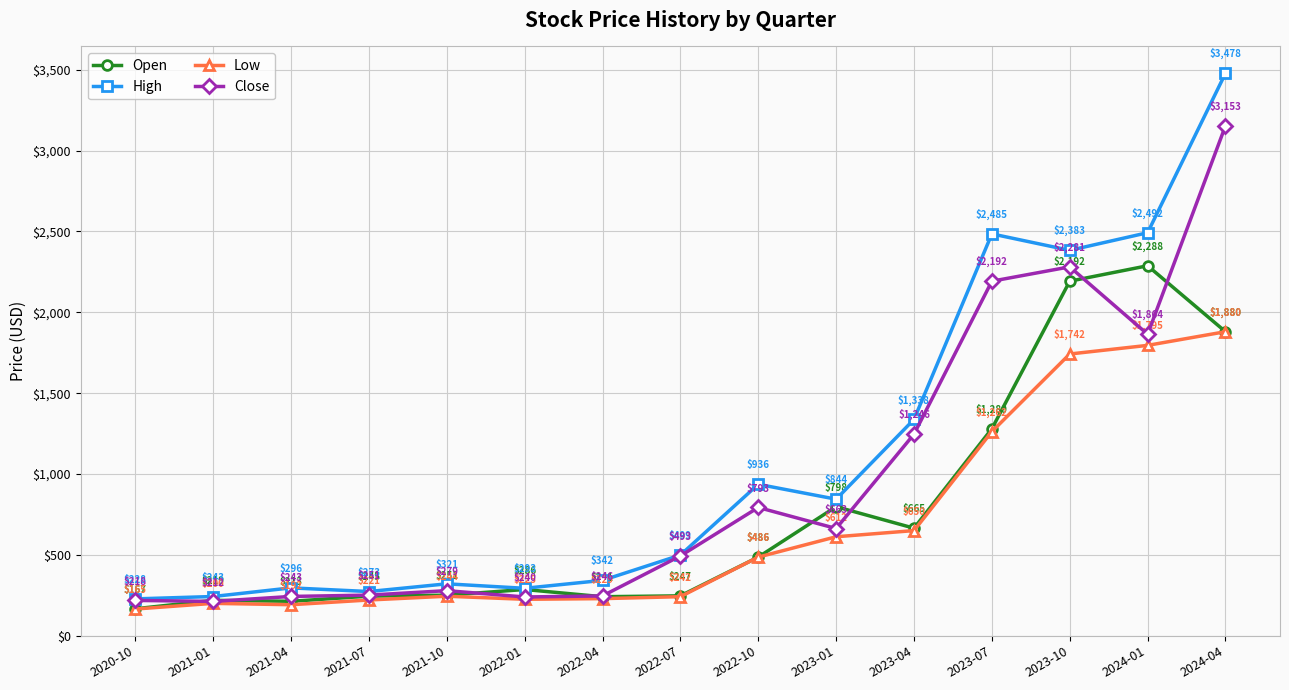

Which category has the lowest value across all series?

2020-10